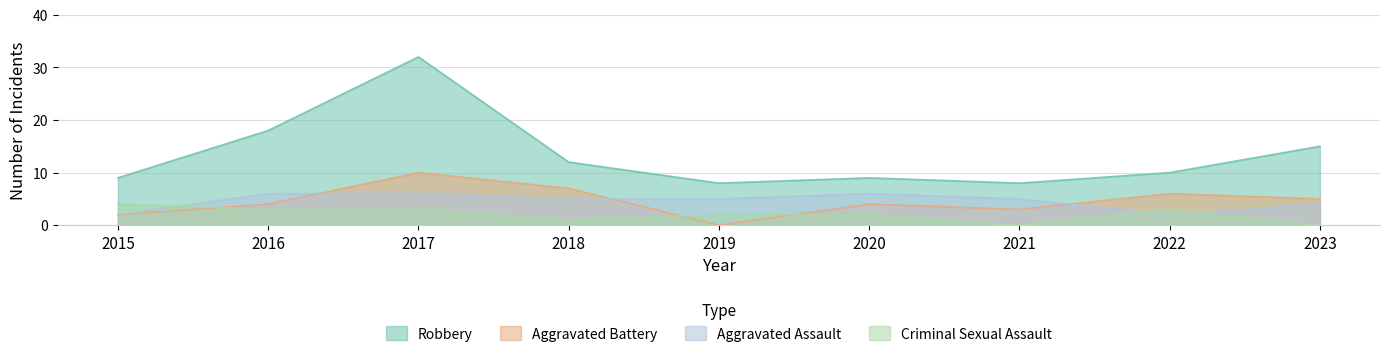

What are all the series names shown in the legend?

Robbery, Aggravated Battery, Aggravated Assault, Criminal Sexual Assault